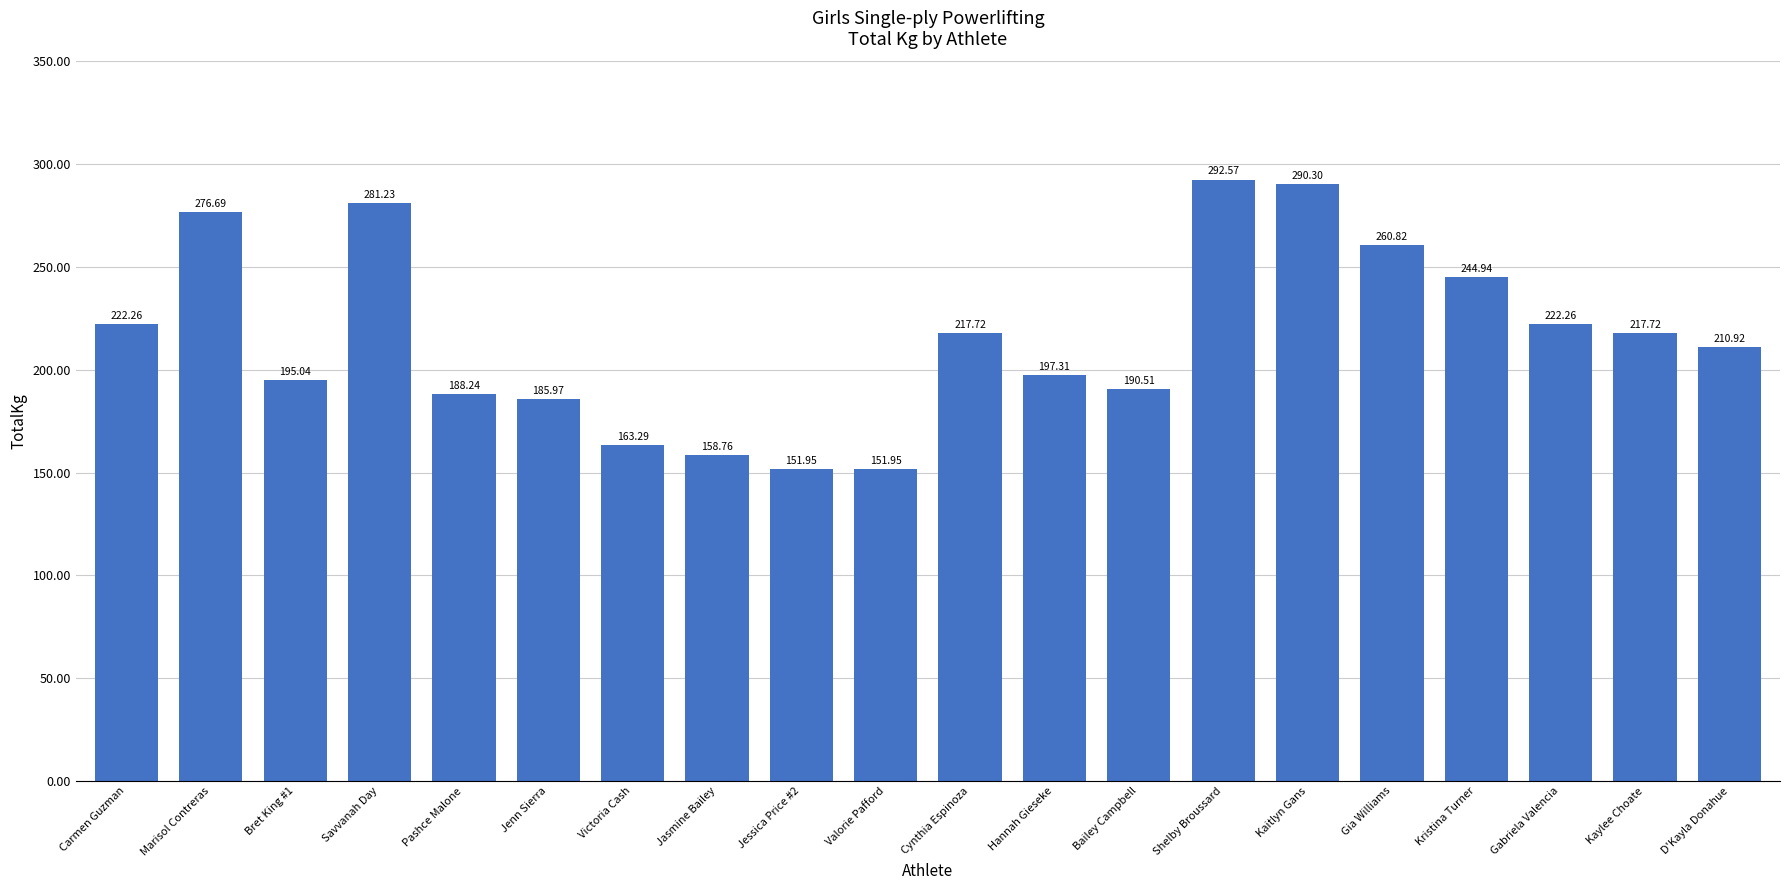

How many bars are there in total?

20